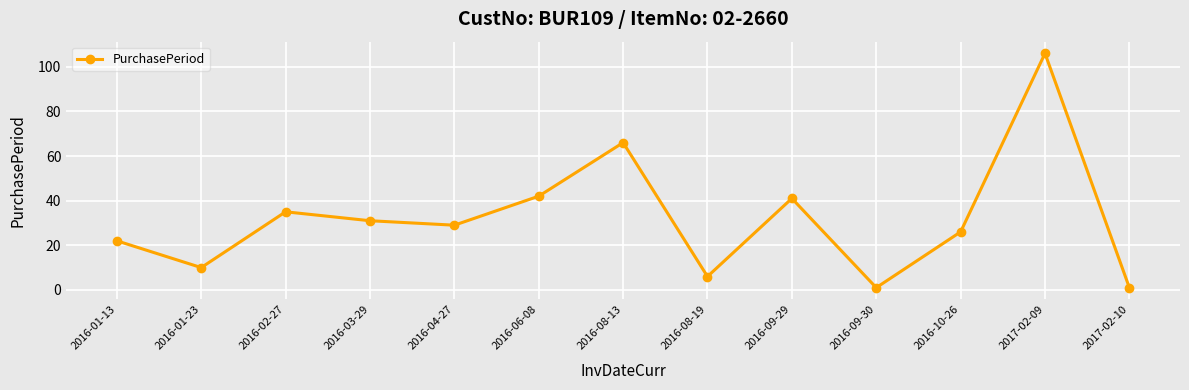

Does the chart display data point markers on the line(s)?

Yes